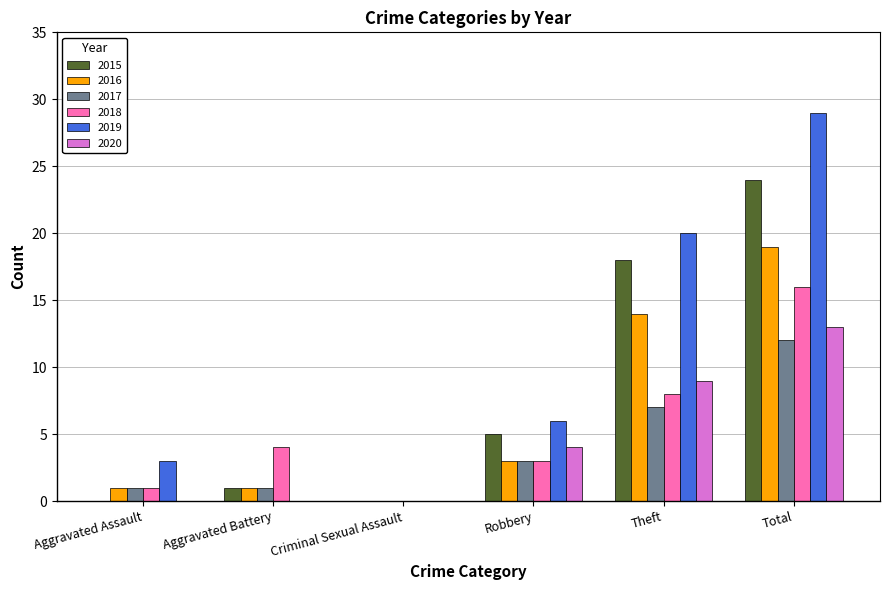

The value of 2018 at Criminal Sexual Assault is 0. True or false?

True